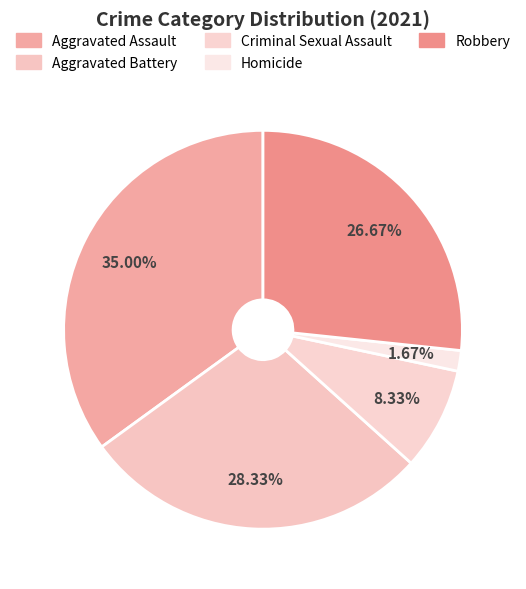

To the nearest percent, what is the average slice percentage?

20%